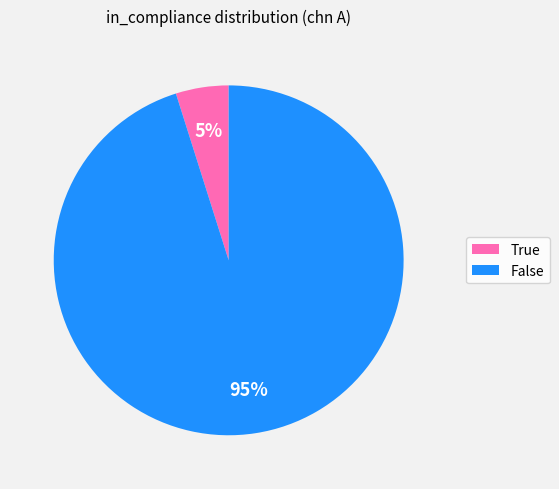

Count the number of slices in the pie.

2